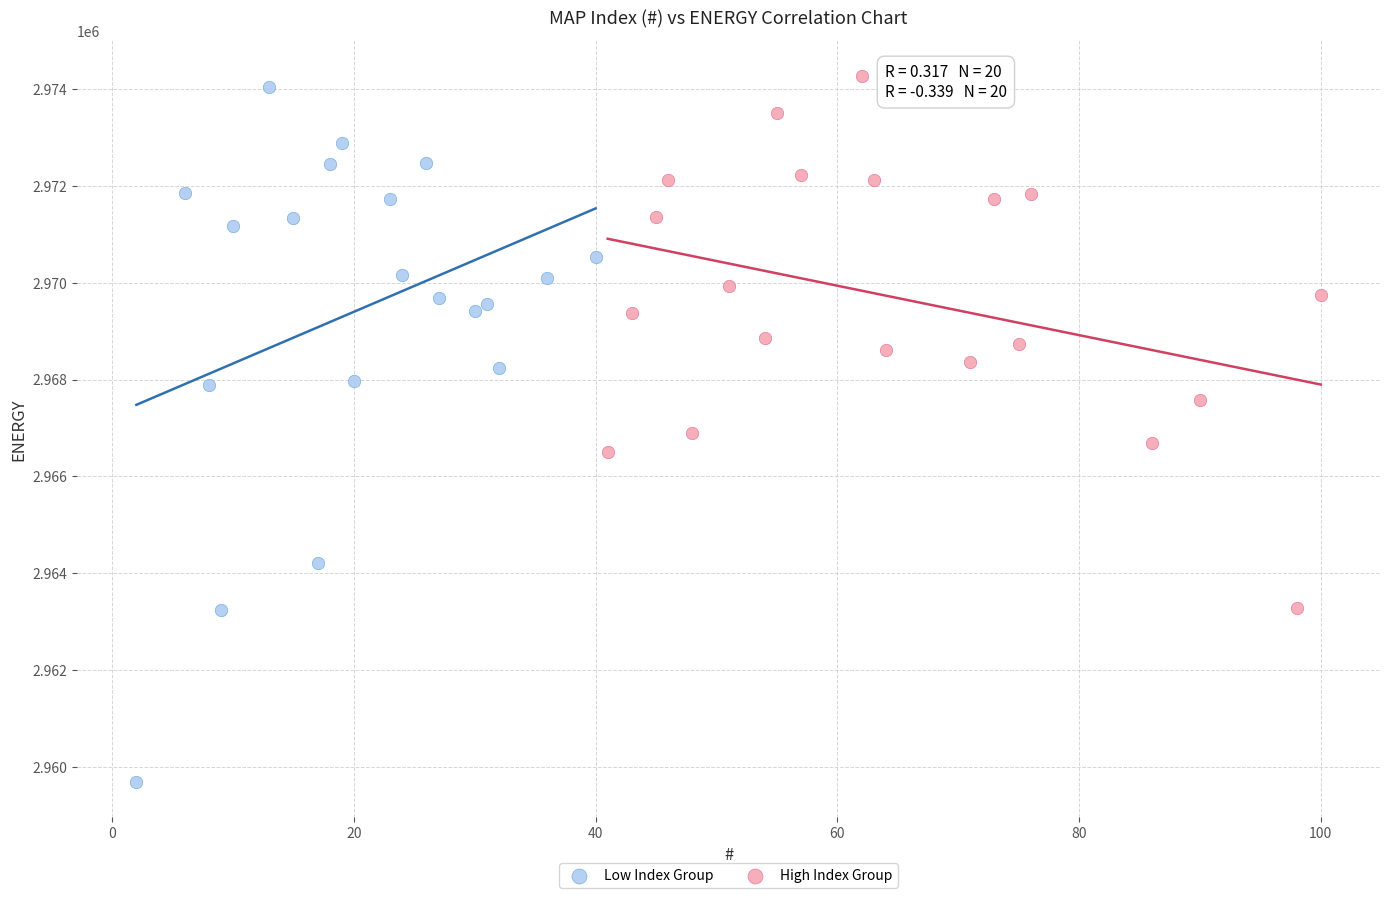

Which series contains the lowest Y value?

Low Index Group